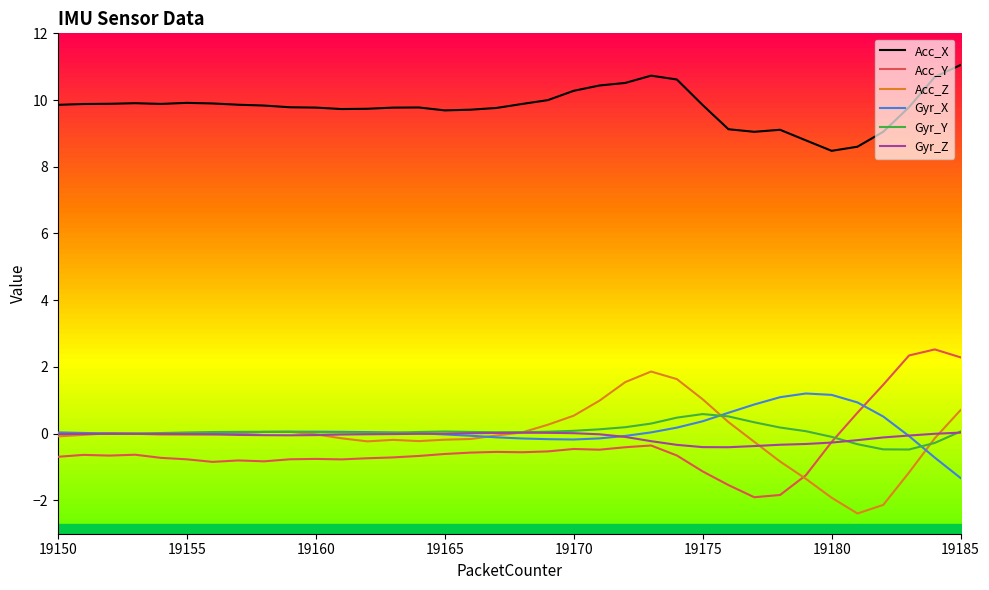

What is the lowest value of the Gyr_Y series?

-0.5